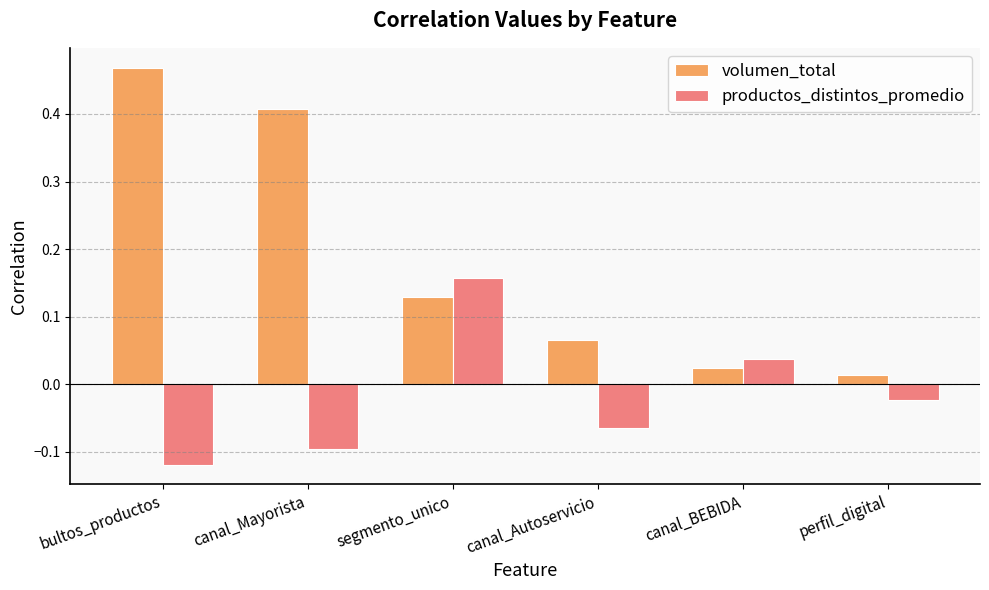

Rank the categories by productos_distintos_promedio value from highest to lowest.

segmento_unico, canal_BEBIDA, perfil_digital, canal_Autoservicio, canal_Mayorista, bultos_productos